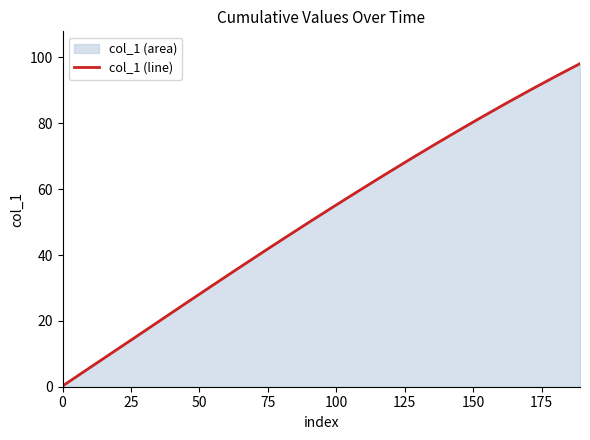

What is the greatest value displayed?

98.1